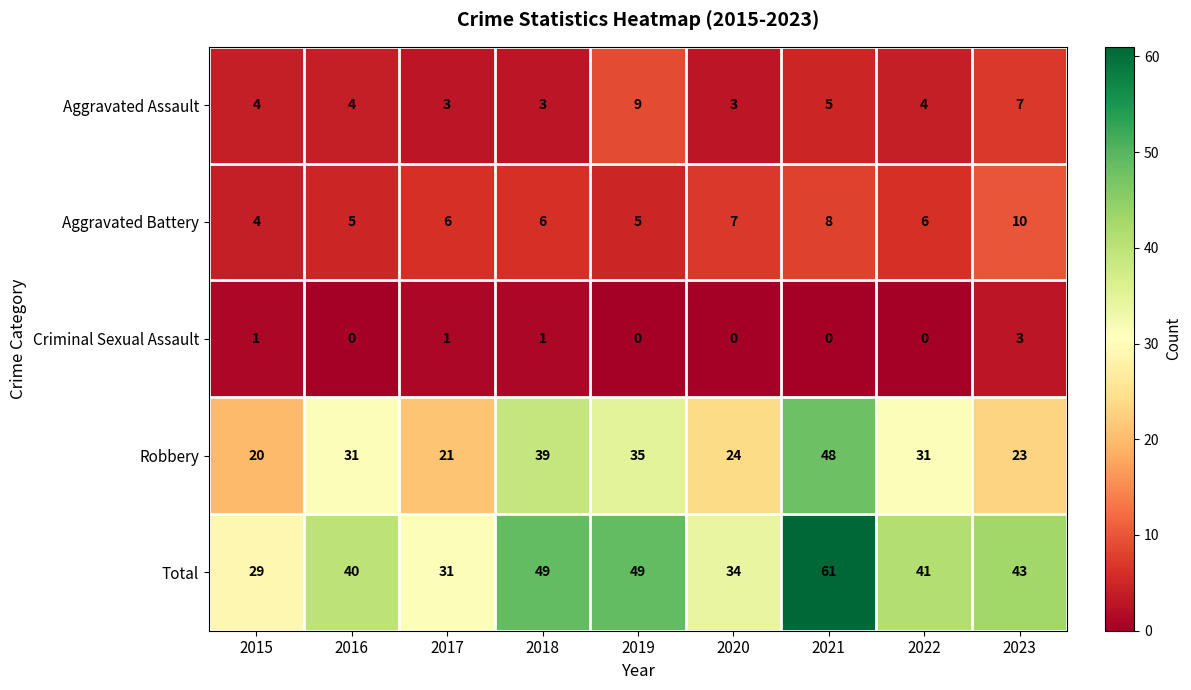

True or false: Aggravated Assault has a value of 5 at 2021.

True